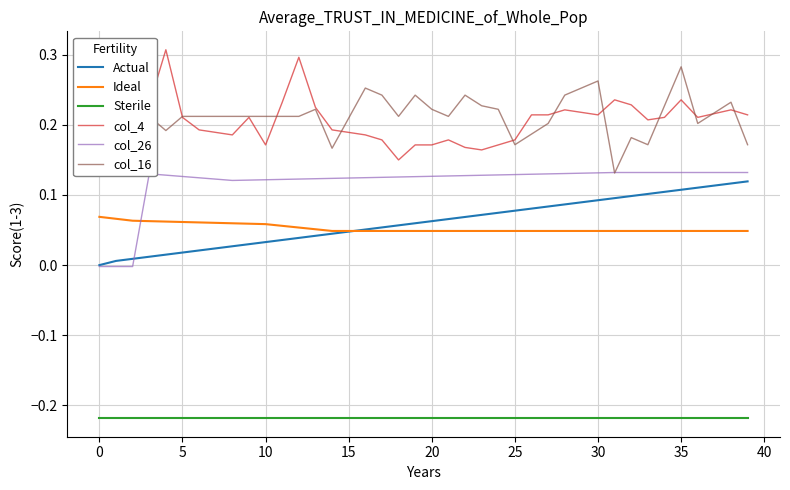

True or false: Sterile and col_26 intersect in this chart.

False